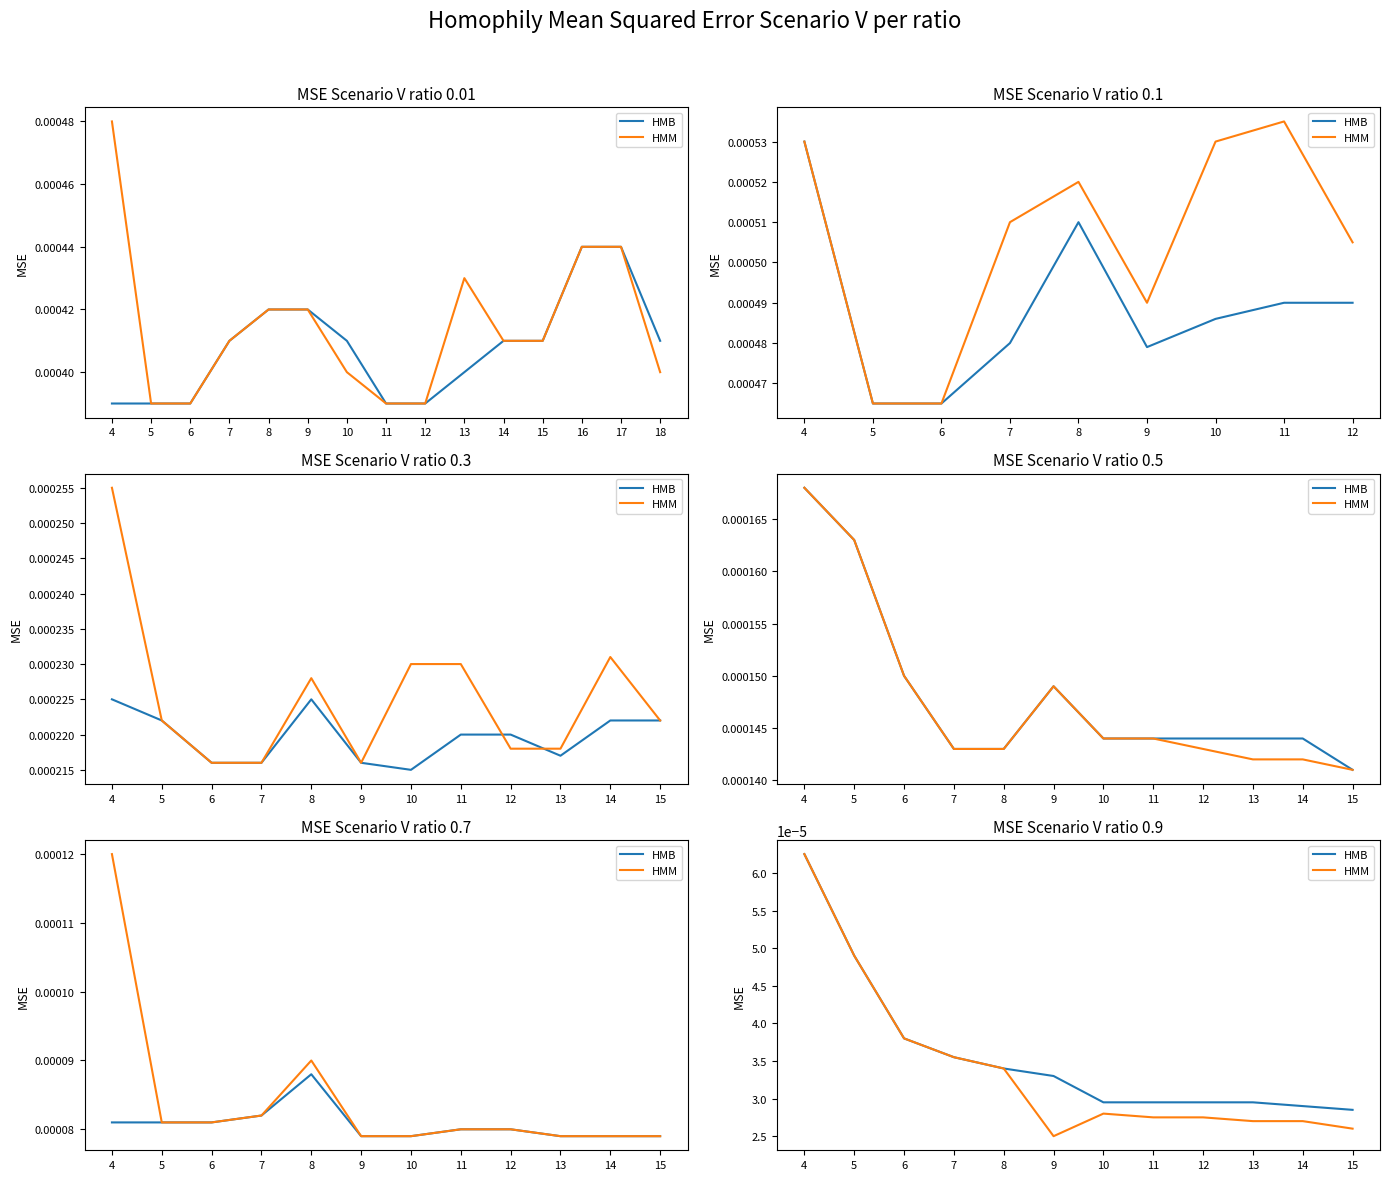

How many distinct data groups are displayed?

2